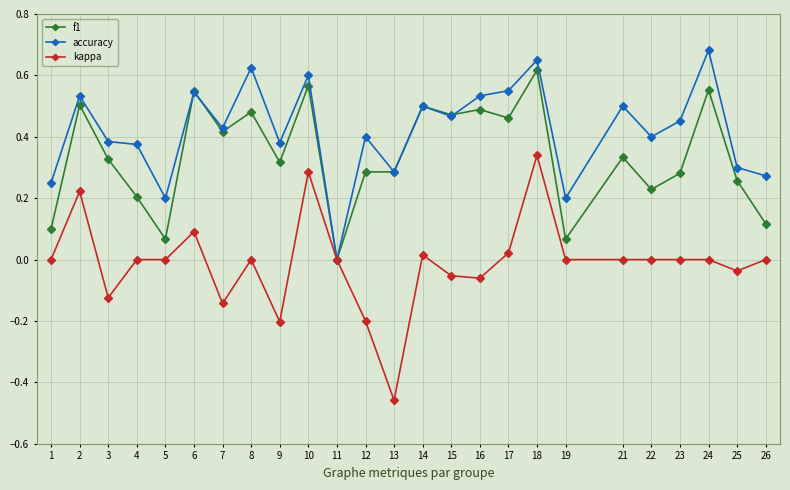

Where is the first local minimum for f1?

5